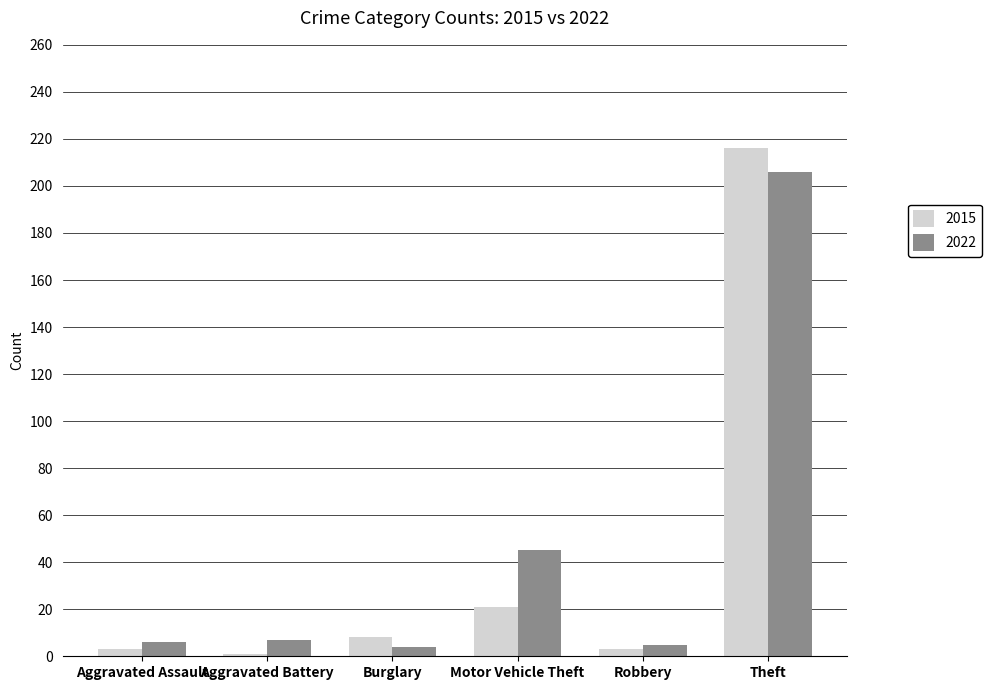

Rank the series by their average value, from lowest to highest.

2015, 2022